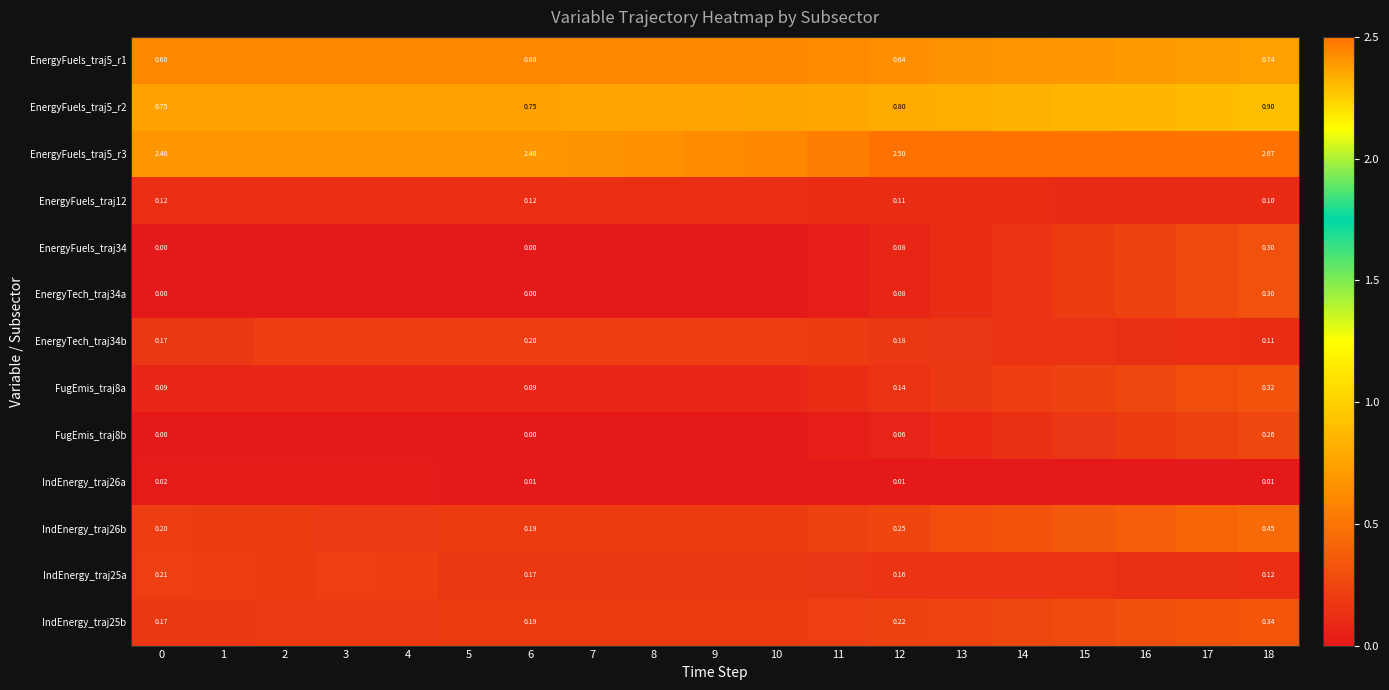

Which label corresponds to the largest value in the chart?

18